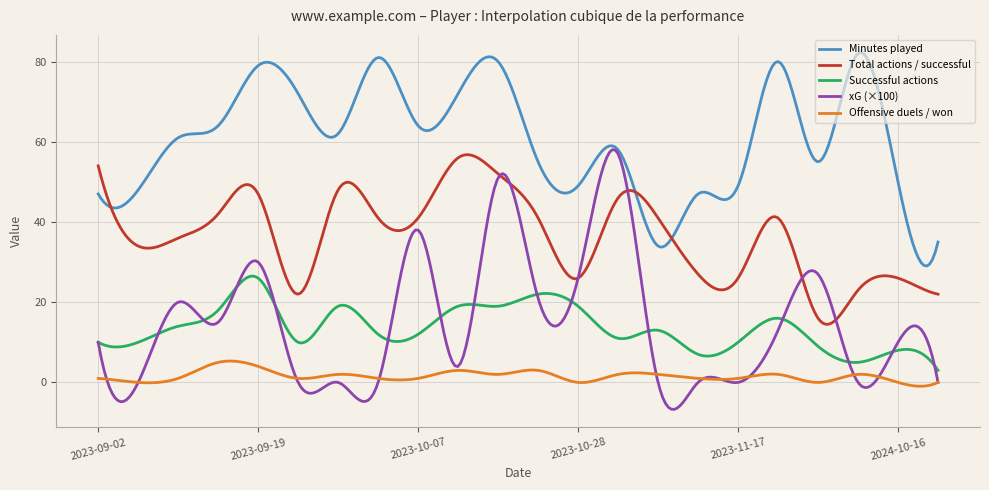

Rank the series by their maximum value, from lowest to highest.

Offensive duels / won, Successful actions, Total actions / successful, xG (×100), Minutes played